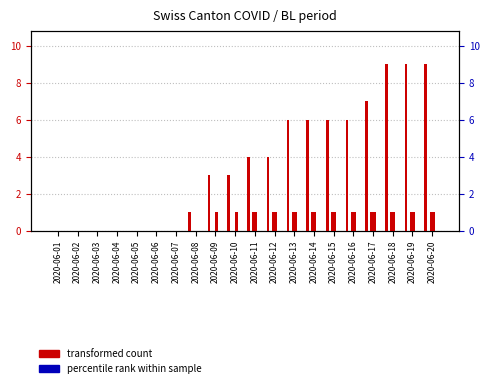

Rank the categories by CH value from highest to lowest.

2020-06-18, 2020-06-19, 2020-06-20, 2020-06-17, 2020-06-13, 2020-06-14, 2020-06-15, 2020-06-16, 2020-06-11, 2020-06-12, 2020-06-09, 2020-06-10, 2020-06-08, 2020-06-01, 2020-06-02, 2020-06-03, 2020-06-04, 2020-06-05, 2020-06-06, 2020-06-07